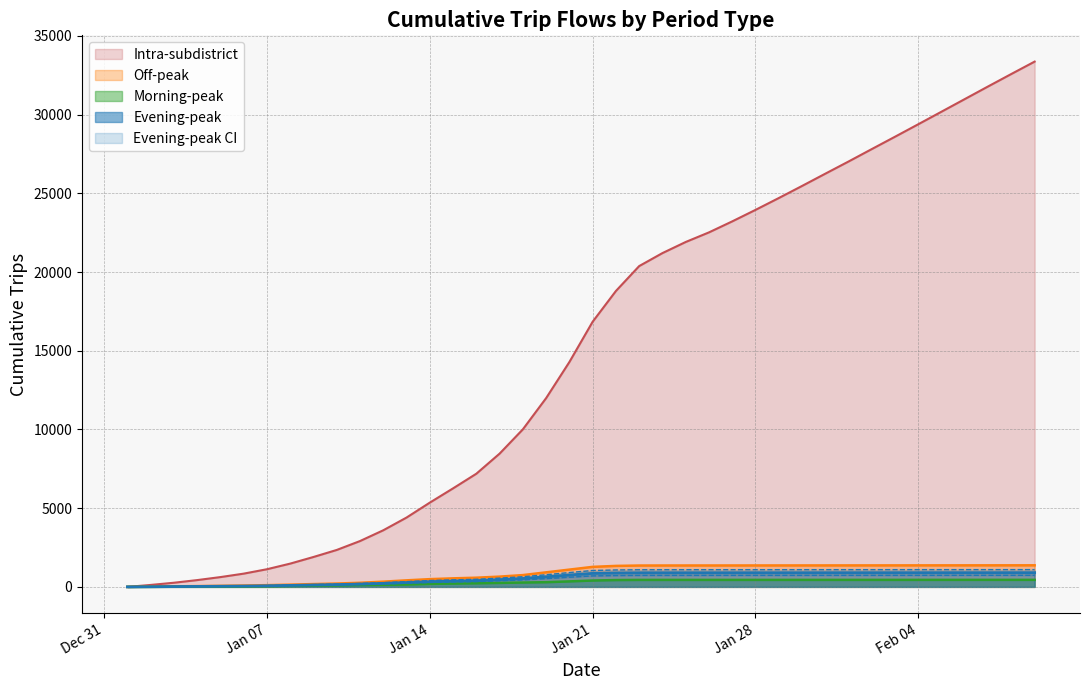

True or false: Evening-peak-CIup and Evening-peak-CIdown intersect in this chart.

False